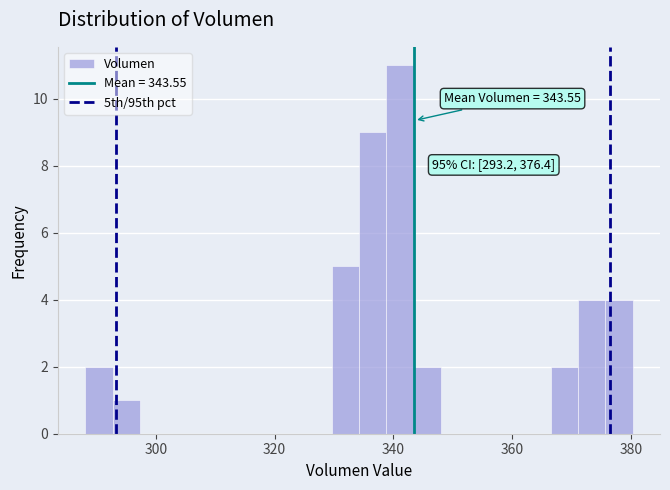

Around what value on the x-axis is the tallest bar? Give the approximate position of its centre, as read against the axis.

342